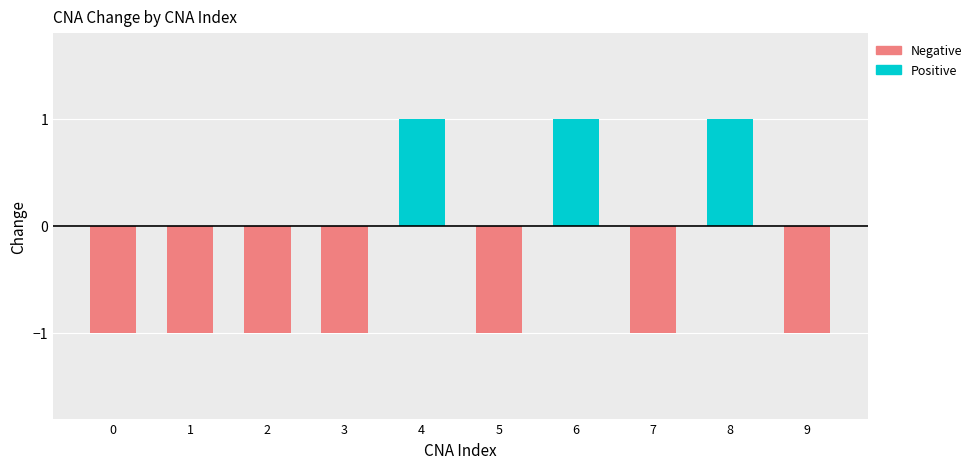

The value of Negative at 6 is -1. True or false?

False